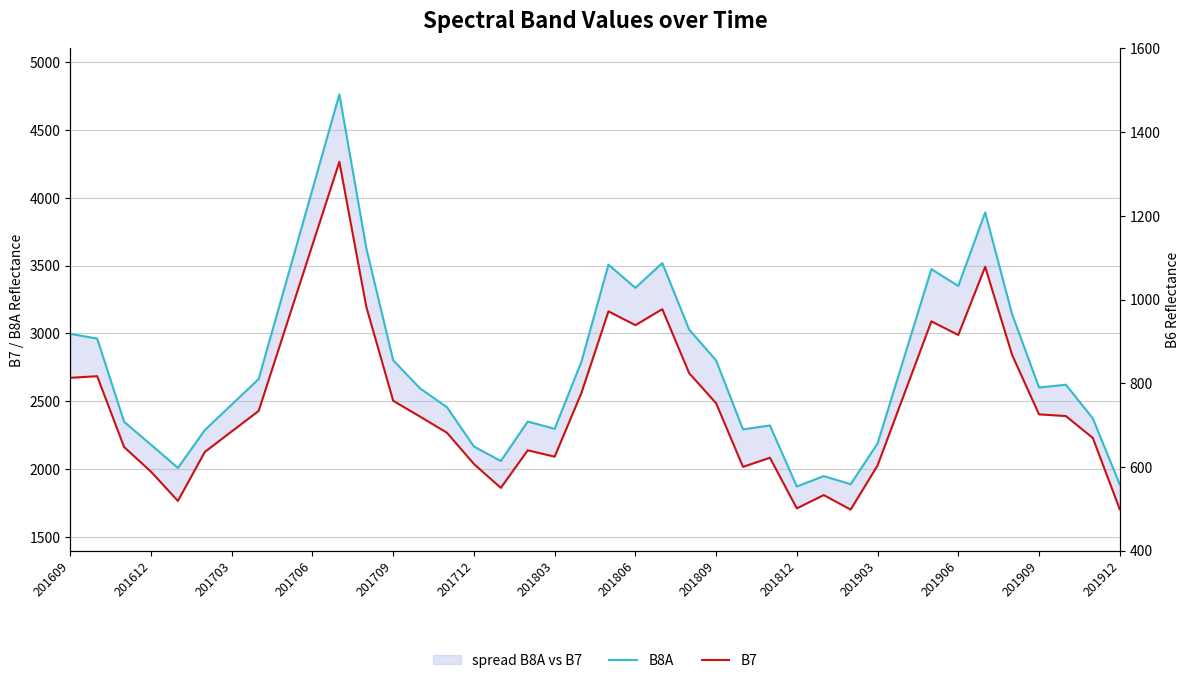

True or false: B8A has more than 2 points higher than both neighbors.

True